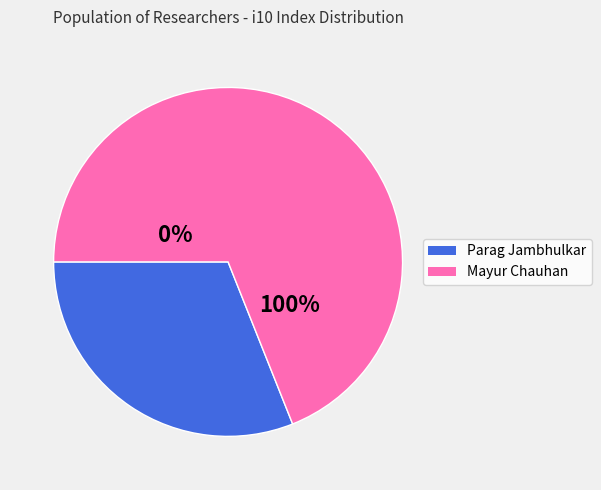

True or false: Mayur Chauhan accounts for 100% of the total.

True